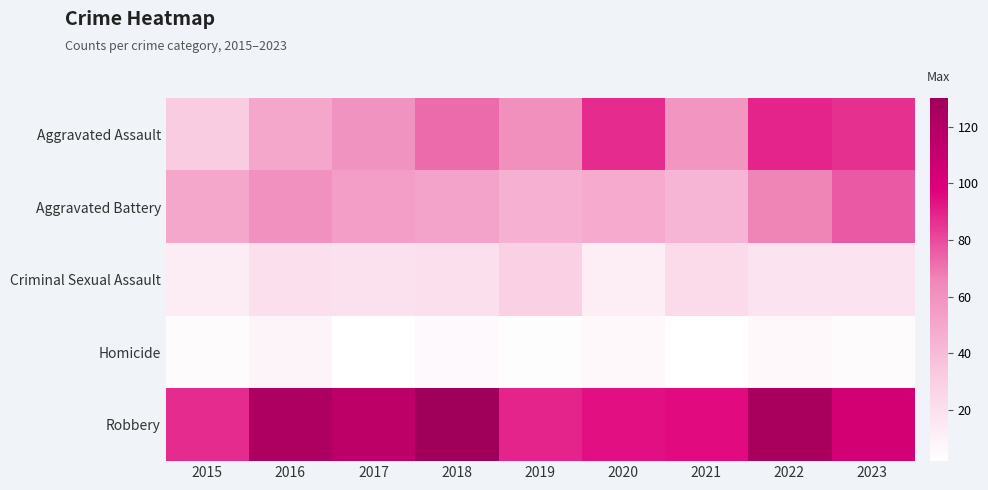

At which category is the sum across all series the highest?

2022